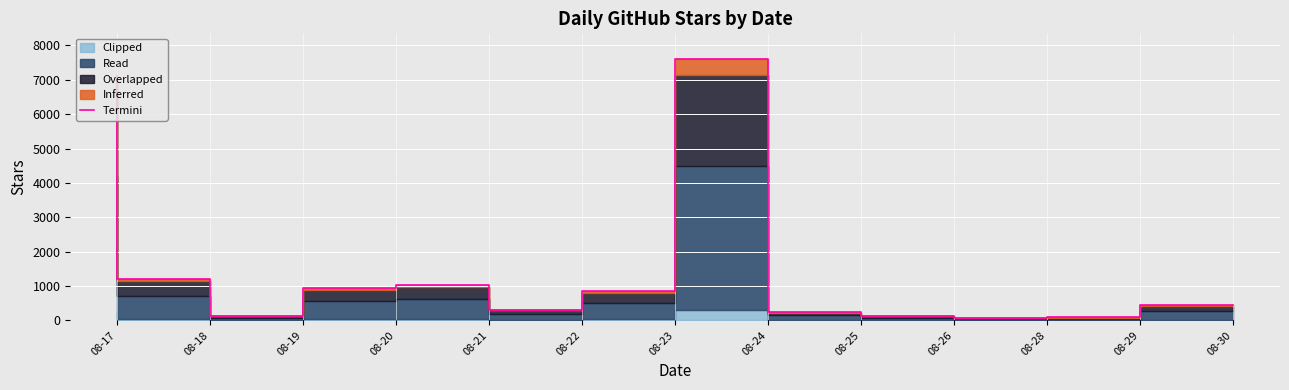

What is the value of the 5th point from the left?

1035